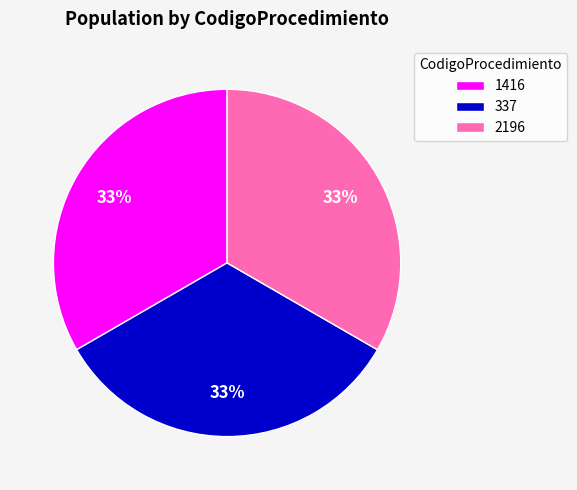

How many segments does this pie chart have?

3